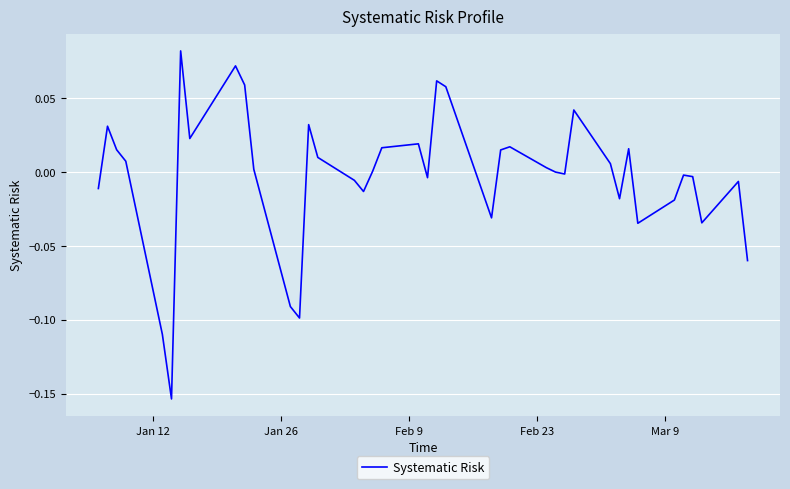

Does the chart display data point markers on the line(s)?

No